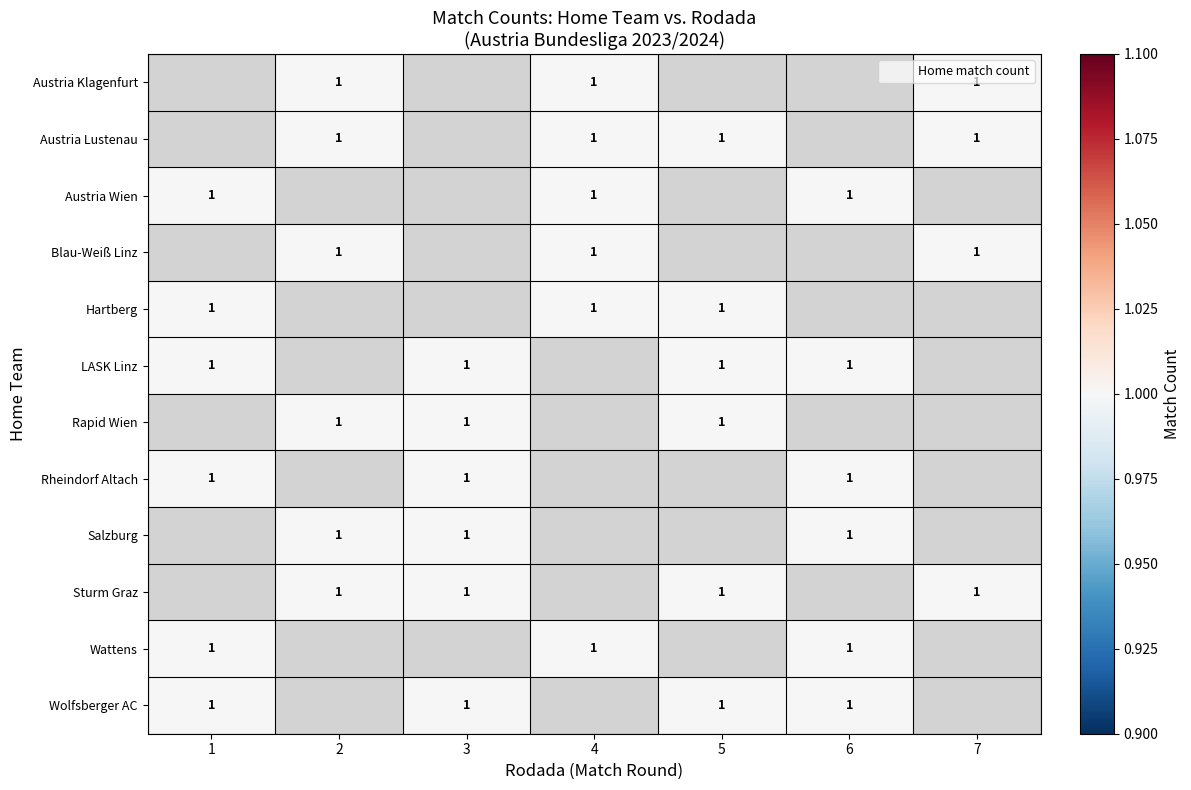

How many data points does each series have?

7